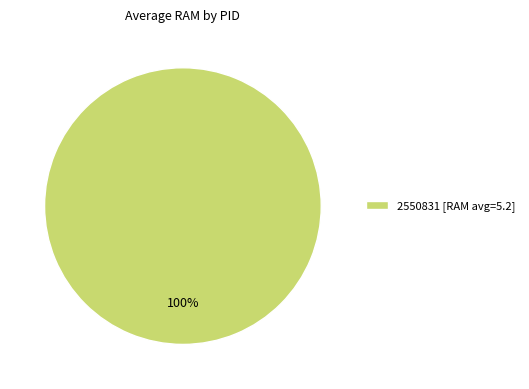

Does any single category account for the majority?

Yes